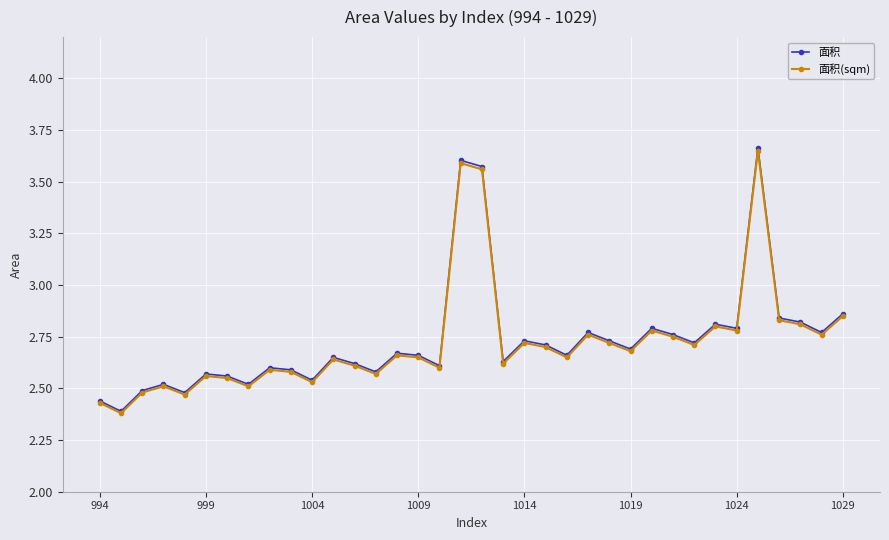

True or false: 面积(sqm) and 面积 intersect in this chart.

False